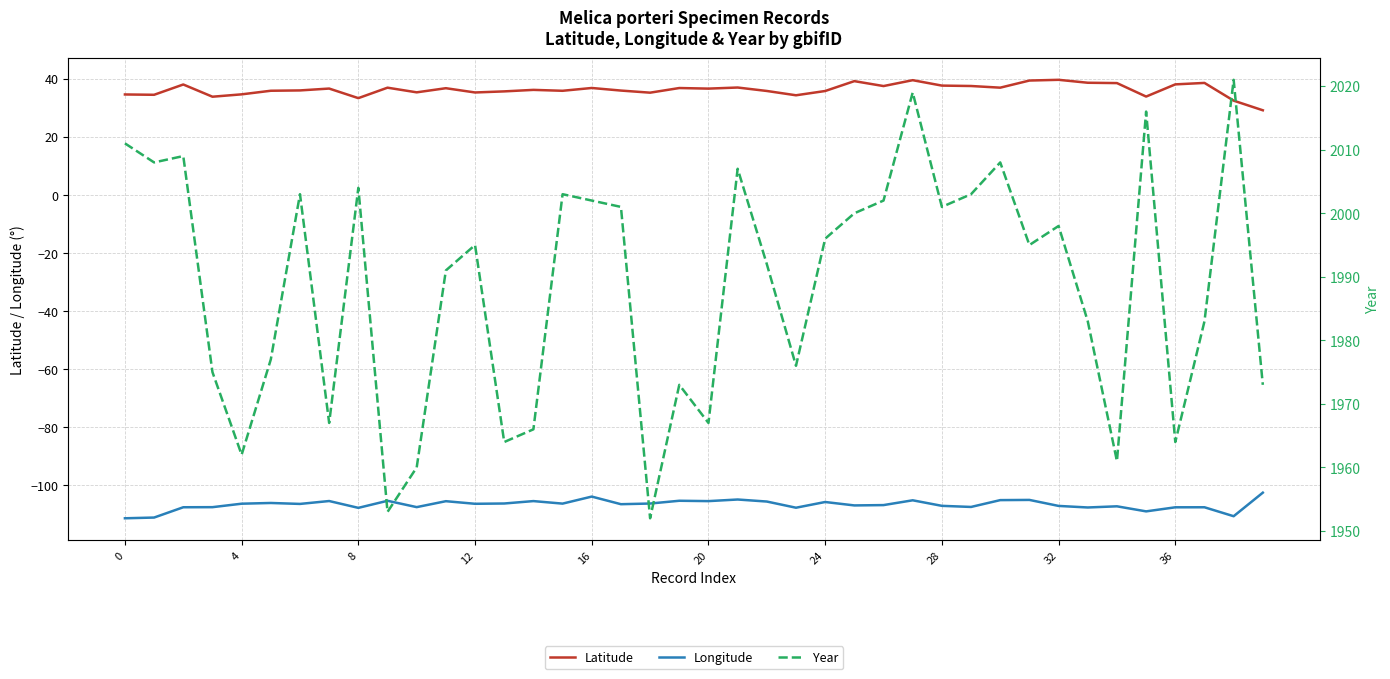

The Latitude series shows 35.2 at 12. True or false?

True